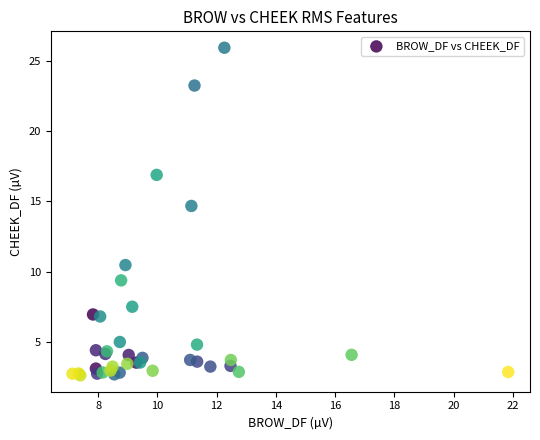

What Y value in the scatter plot is closest to 14?

14.7